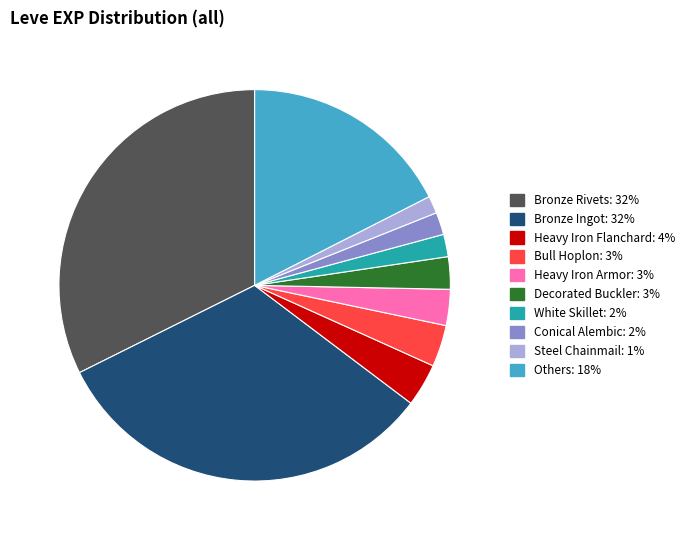

Is there any slice that represents more than half of the pie?

No